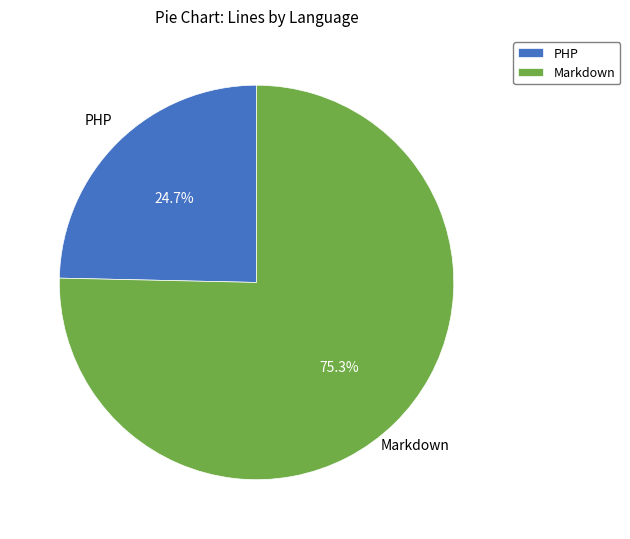

Approximately how many times larger is the value at PHP compared to Markdown?

0.3